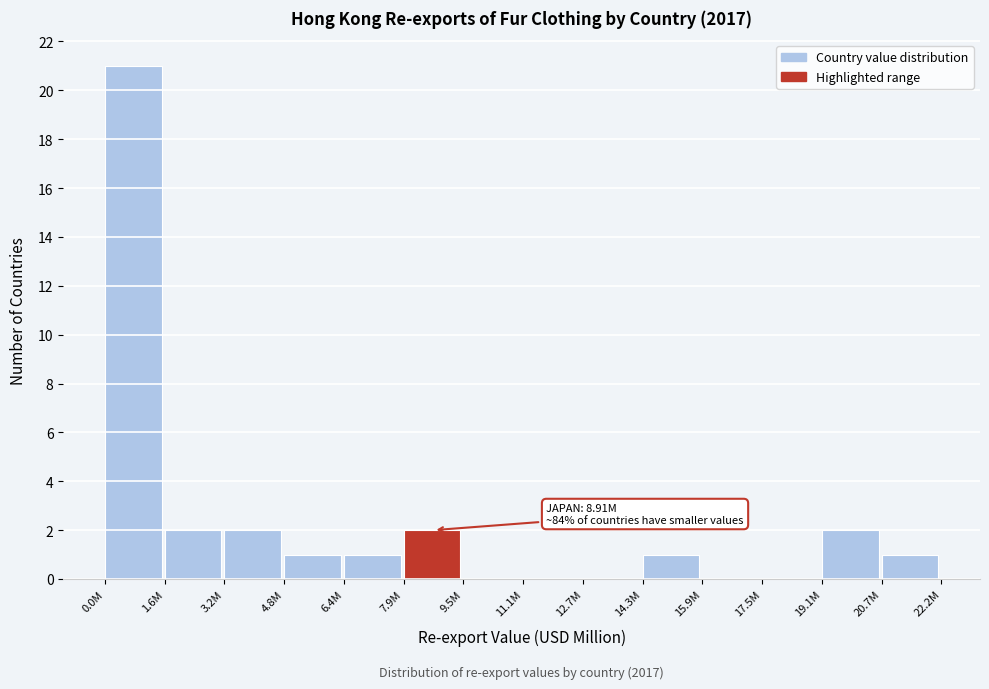

Reading right to left, transcribe all the data shown in this chart.

20.7M=1	19.1M=2	17.5M=0	15.9M=0	14.3M=1	12.7M=0	11.1M=0	9.5M=0	7.9M=2	6.4M=1	4.8M=1	3.2M=2	1.6M=2	0.0M=21